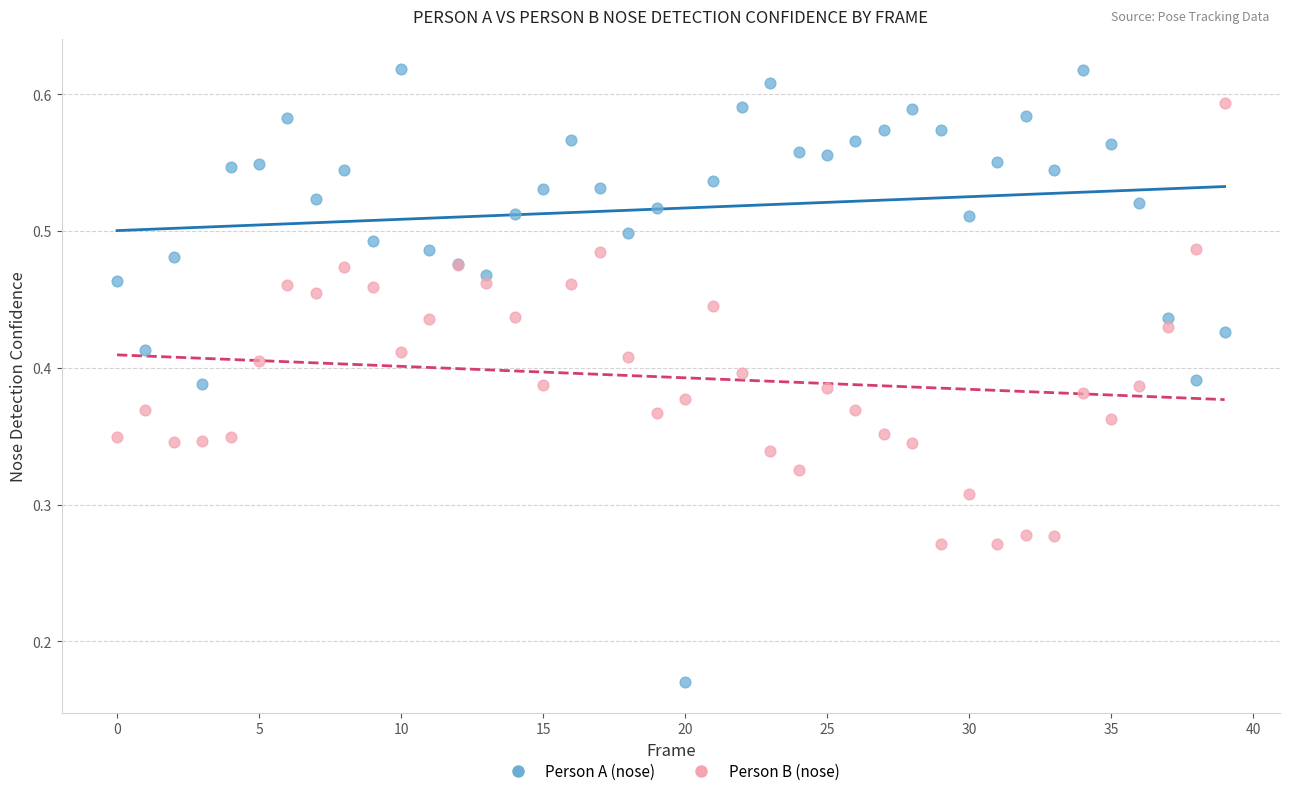

Which series reaches the minimum Y coordinate?

Person A (nose)